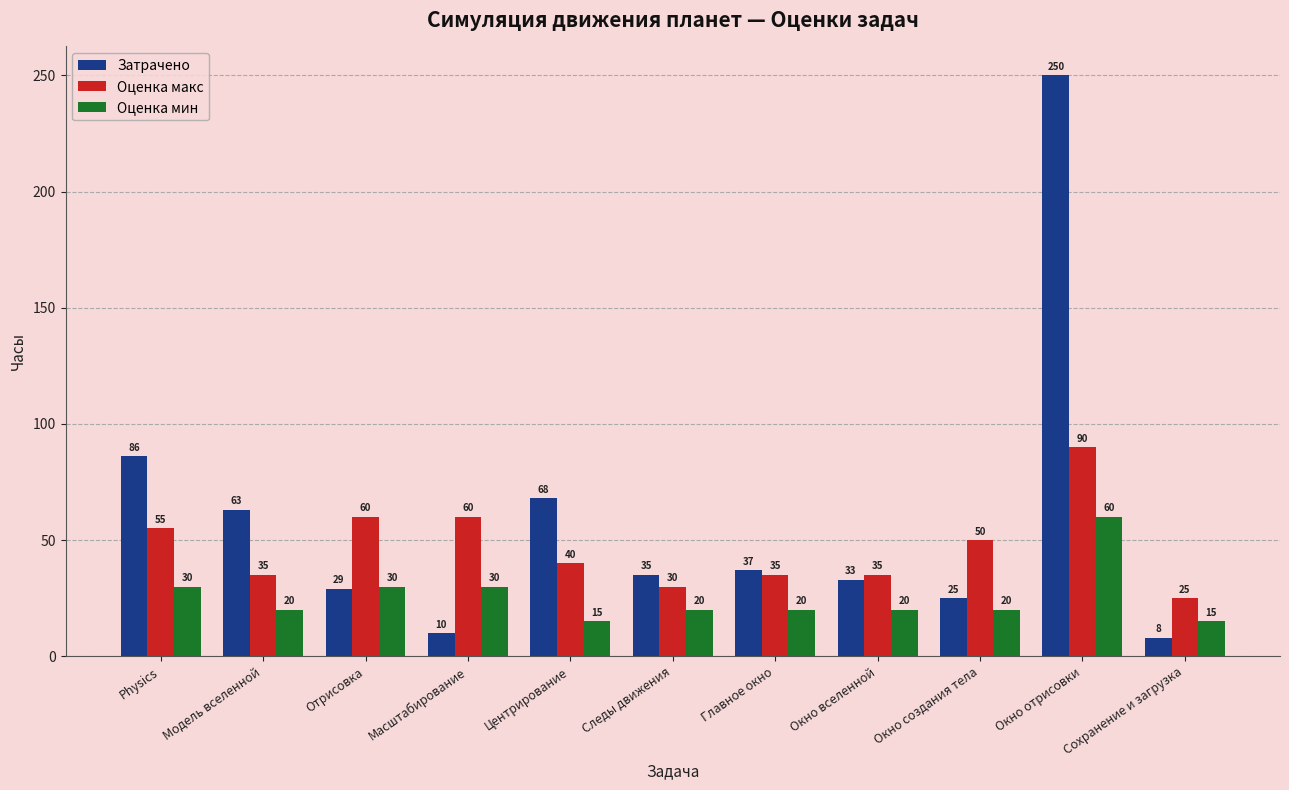

What is the difference between the maximum and minimum values in the Оценка макс series?

65